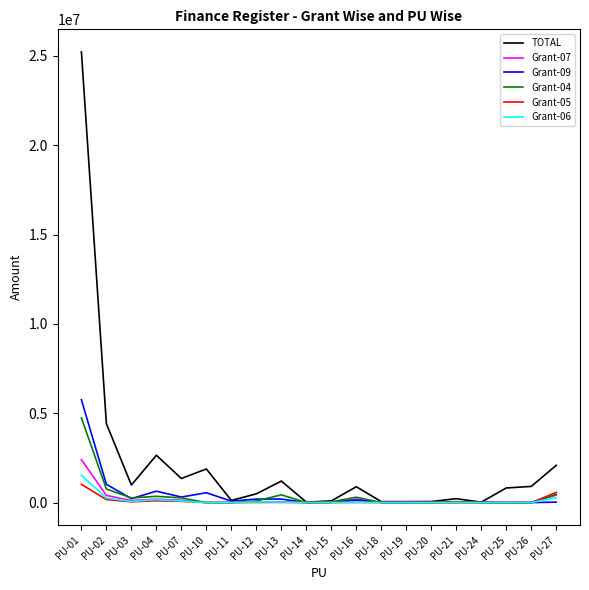

Where is Grant-05 nearest to the value 510853?

PU-27